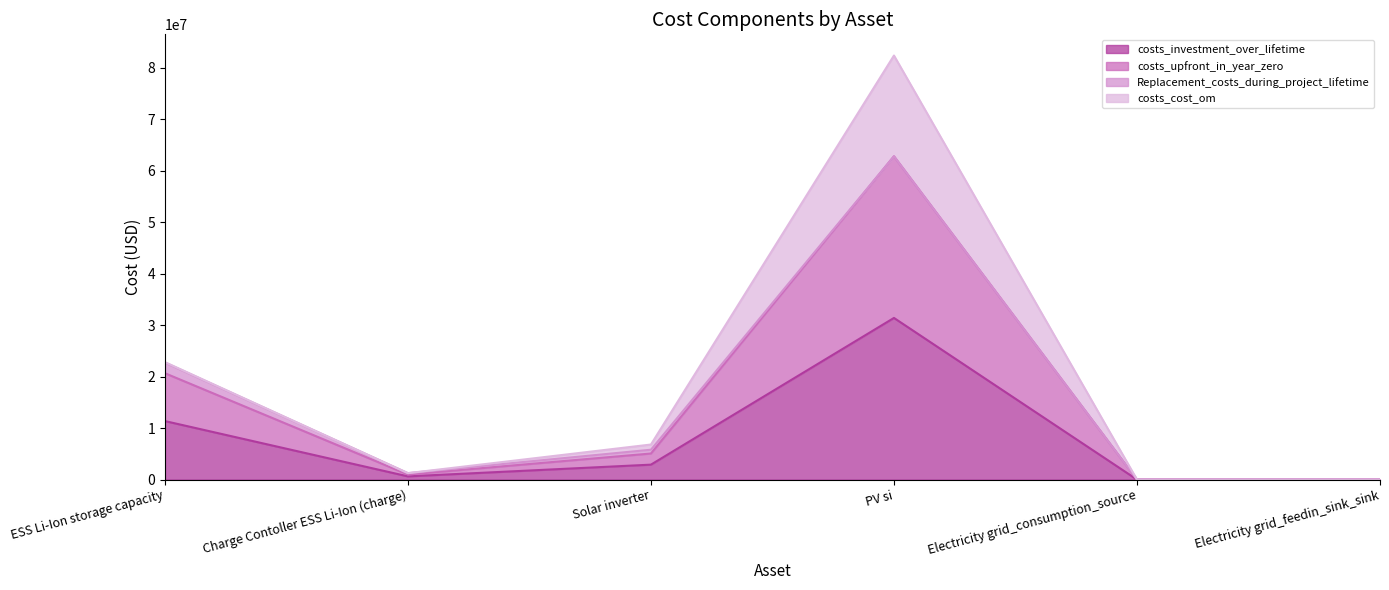

What is the label of the 1st point from the left?

ESS Li-Ion storage capacity